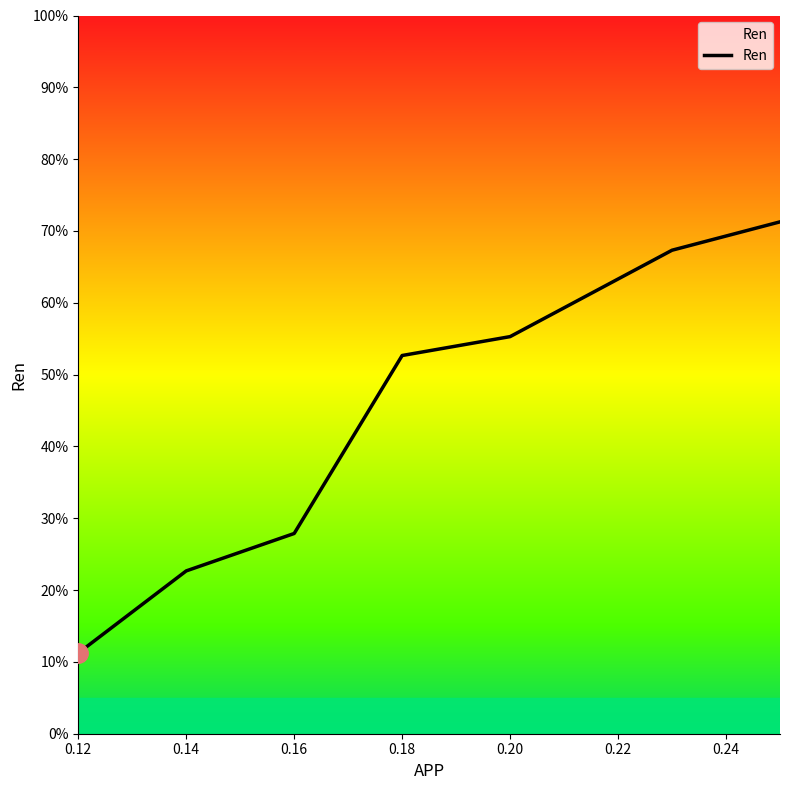

How many categories are shown in the chart?

7